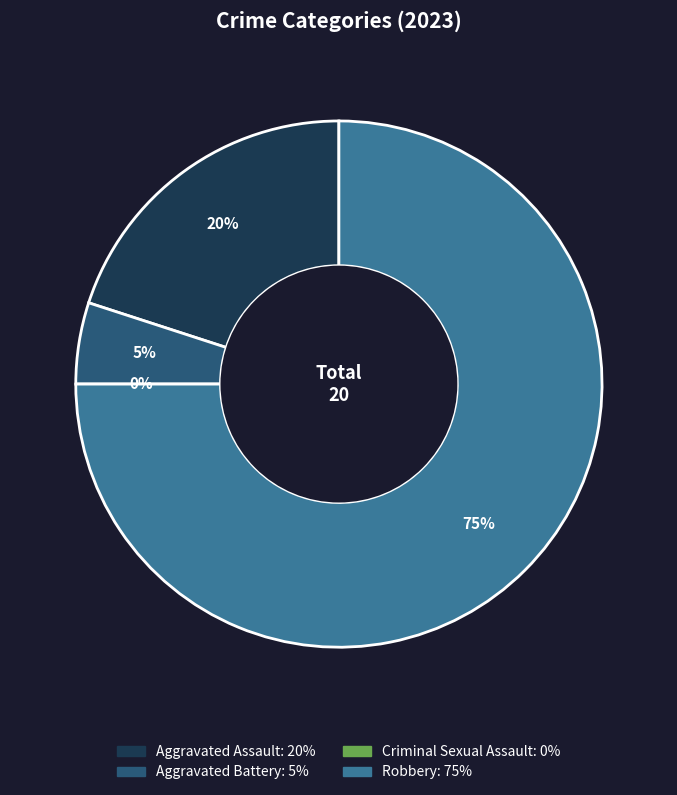

What percentage is NOT represented by Criminal Sexual Assault?

100.0%